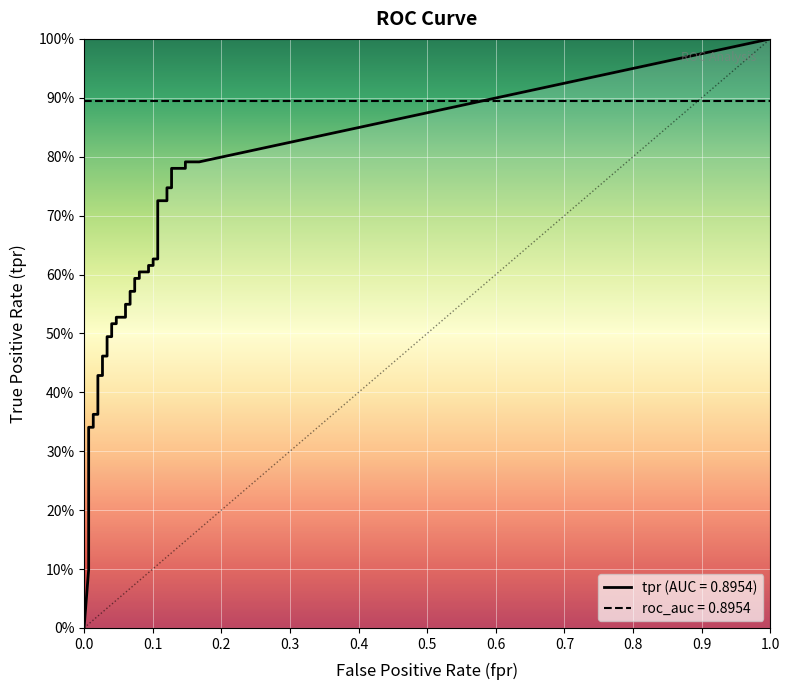

What is the sum of the fpr values at 23 and 24?

0.1